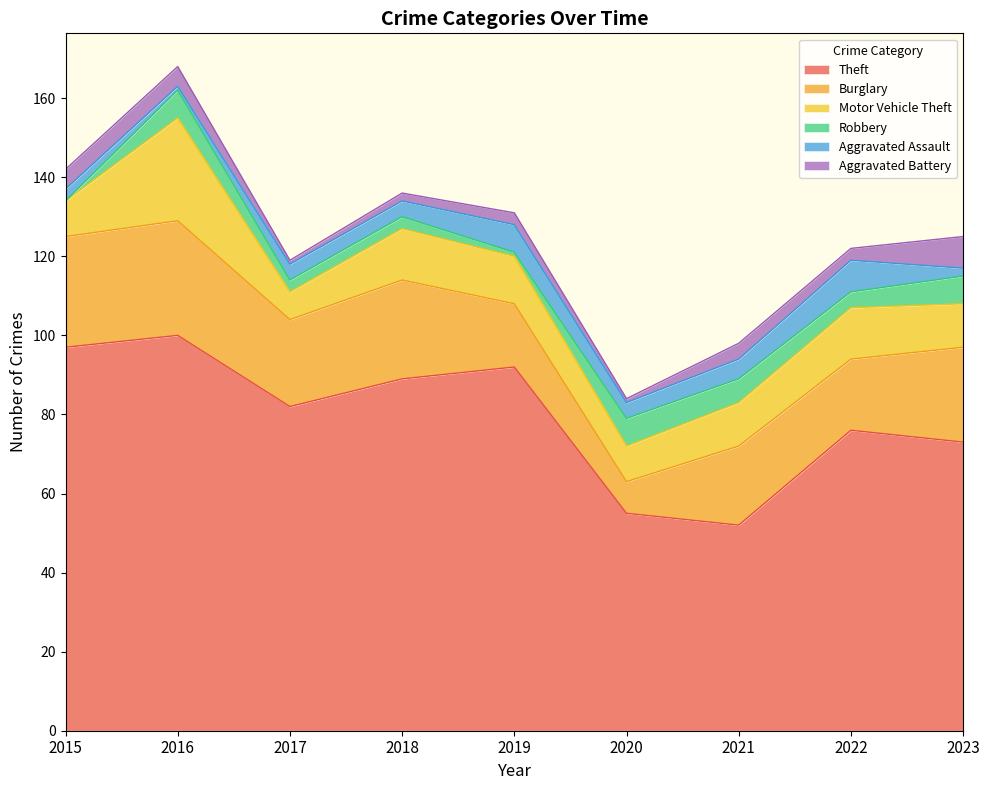

How many Aggravated Battery values are between 2 and 5?

6